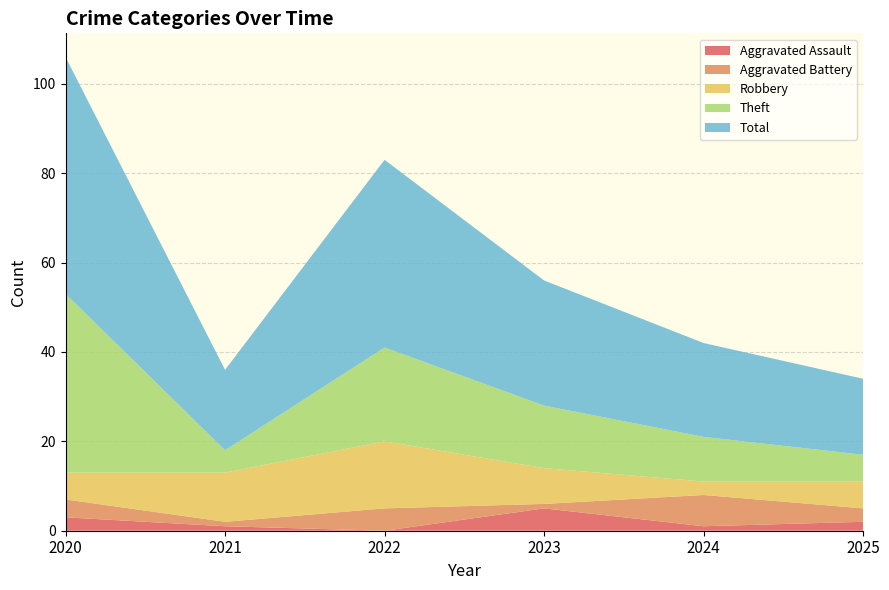

Reading right to left, transcribe all the data shown in this chart.

Aggravated Assault: 2	1	5	0	1	3
Aggravated Battery: 3	7	1	5	1	4
Robbery: 6	3	8	15	11	6
Theft: 6	10	14	21	5	40
Total: 17	21	28	42	18	53